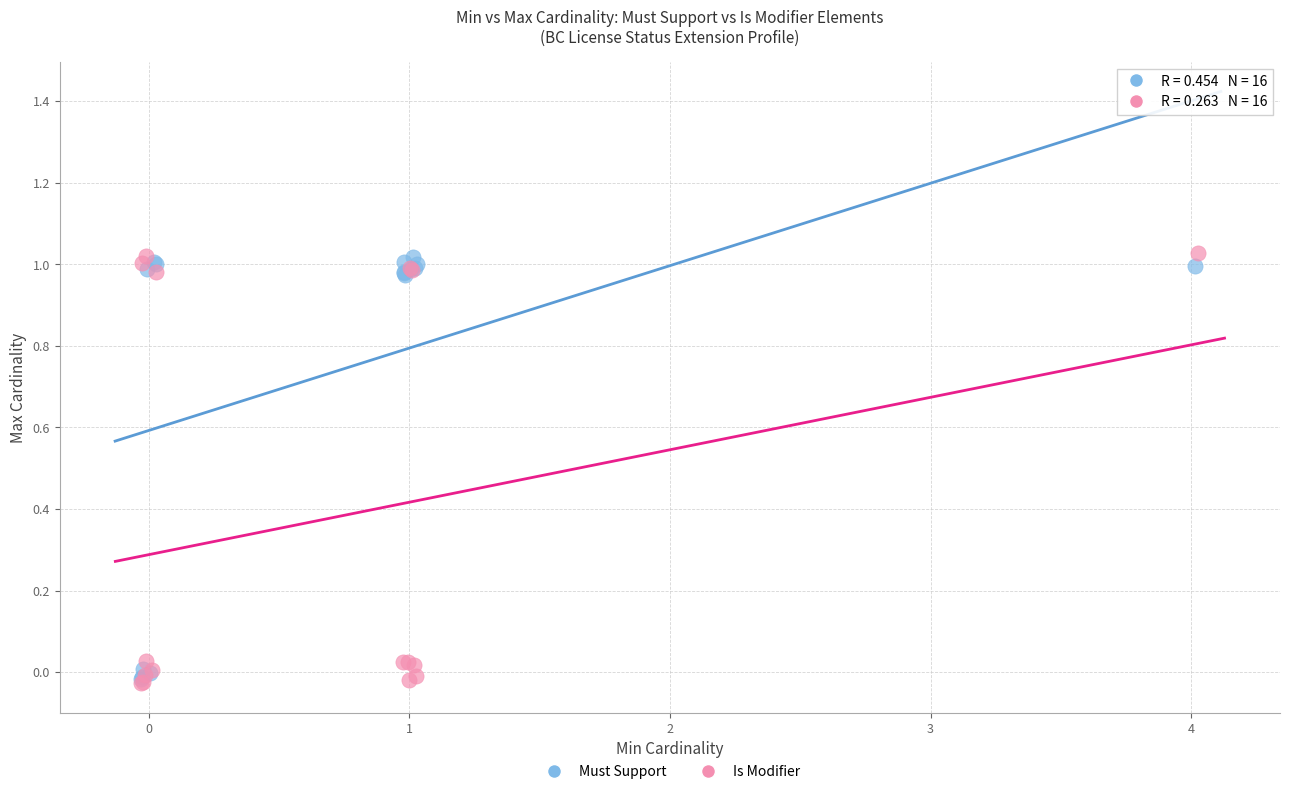

What are all the series names shown in the legend?

Must Support, Is Modifier